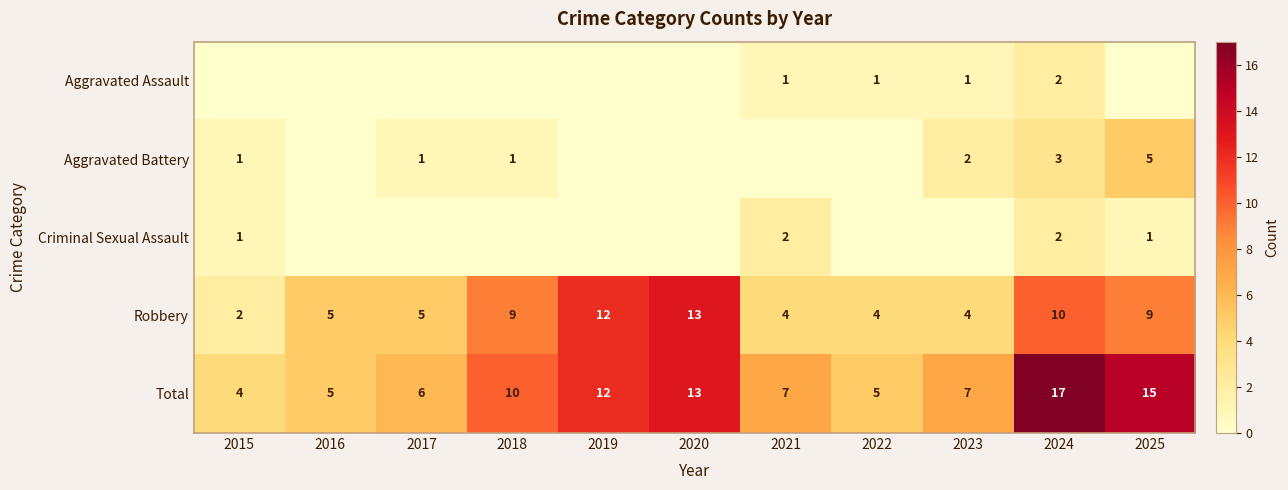

At which category does the chart reach its peak across all series?

2024